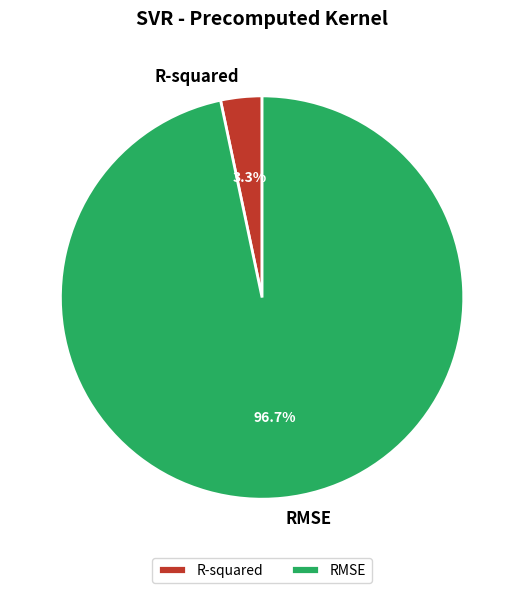

Which category has the biggest portion of the pie?

RMSE